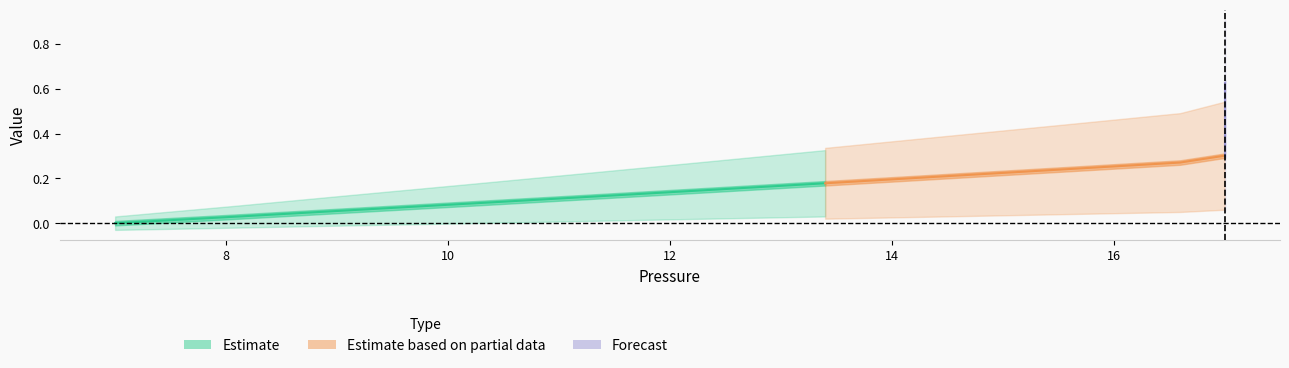

Is this an area chart (filled region under the line)?

No